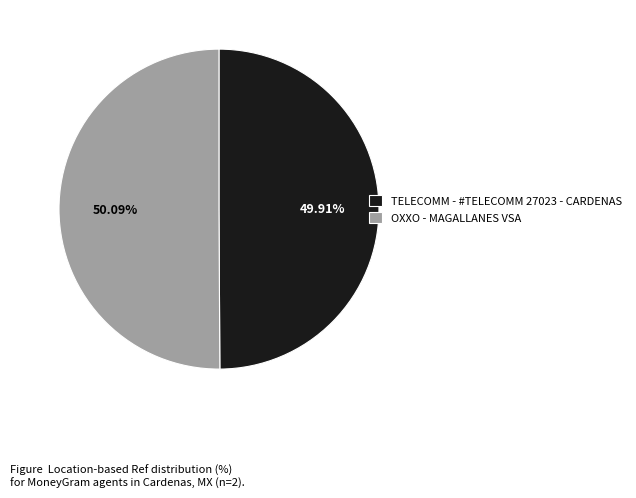

Is the sum of OXXO - MAGALLANES VSA and TELECOMM - #TELECOMM 27023 - CARDENAS greater than half?

Yes